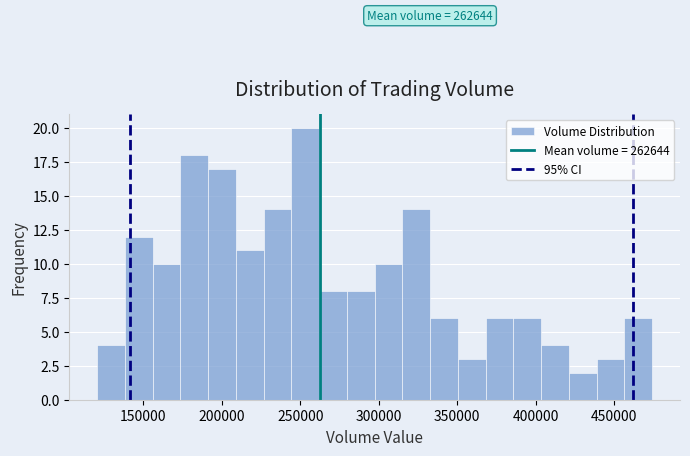

Around what value on the x-axis is the tallest bar? Give the approximate position of its centre, as read against the axis.

255000